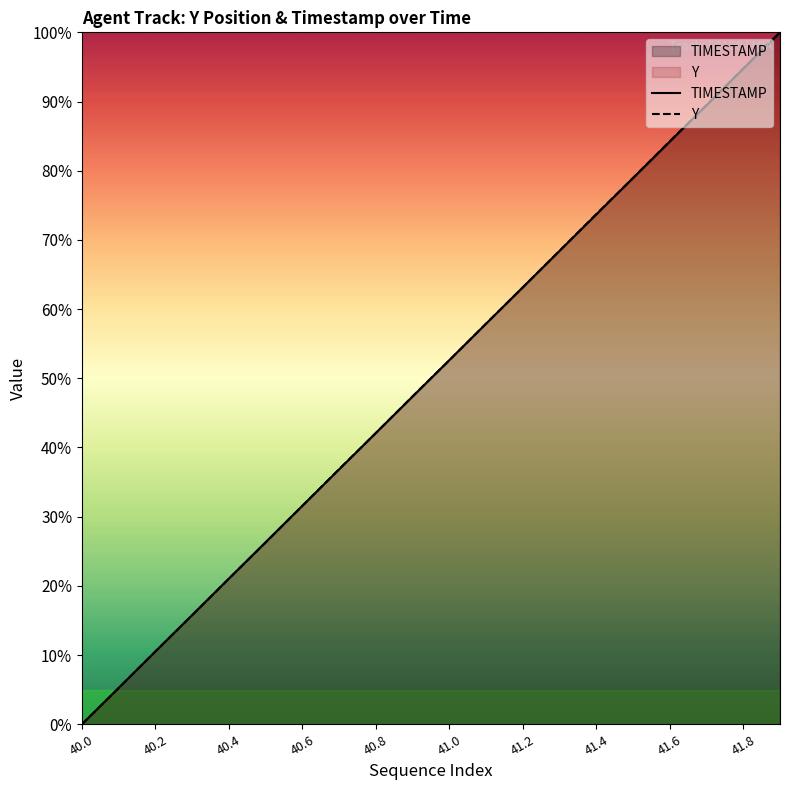

Is it true that TIMESTAMP equals 5.4 at 40.6?

False